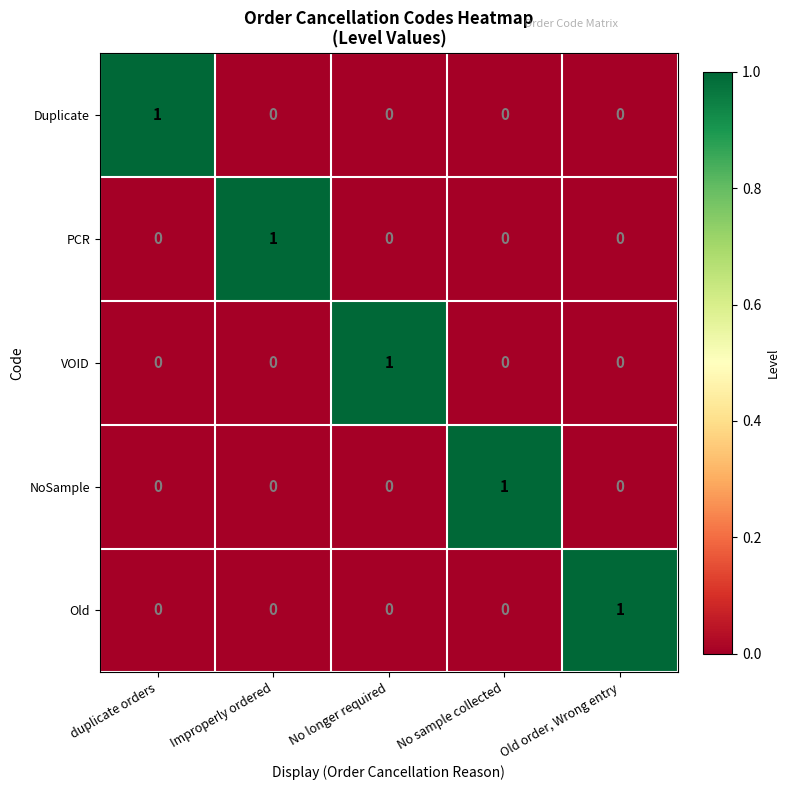

Reading left to right, what are all the values shown in this chart?

Duplicate: duplicate orders=1	Improperly ordered=0	No longer required=0	No sample collected=0	Old order, Wrong entry=0
PCR: duplicate orders=0	Improperly ordered=1	No longer required=0	No sample collected=0	Old order, Wrong entry=0
VOID: duplicate orders=0	Improperly ordered=0	No longer required=1	No sample collected=0	Old order, Wrong entry=0
NoSample: duplicate orders=0	Improperly ordered=0	No longer required=0	No sample collected=1	Old order, Wrong entry=0
Old: duplicate orders=0	Improperly ordered=0	No longer required=0	No sample collected=0	Old order, Wrong entry=1